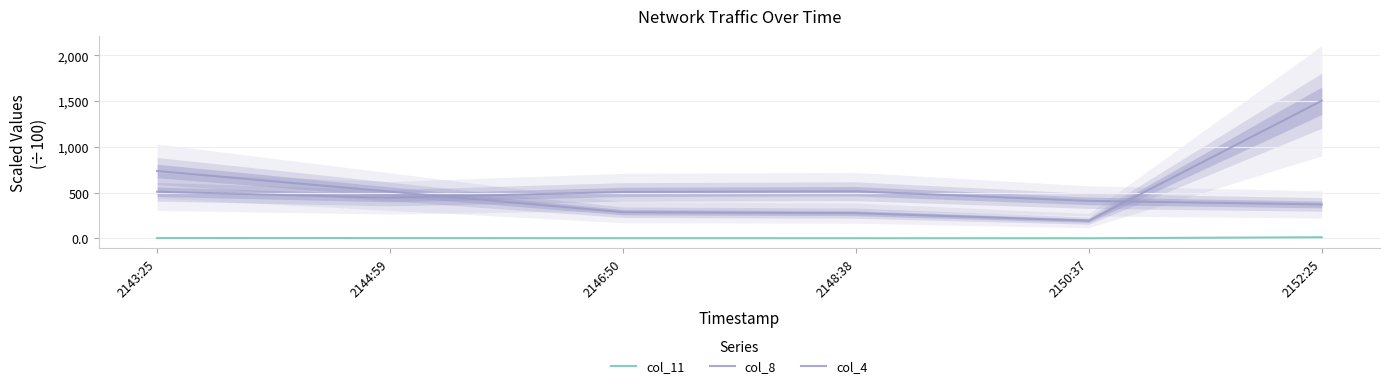

True or false: col_11 and col_4 cross at least once.

False